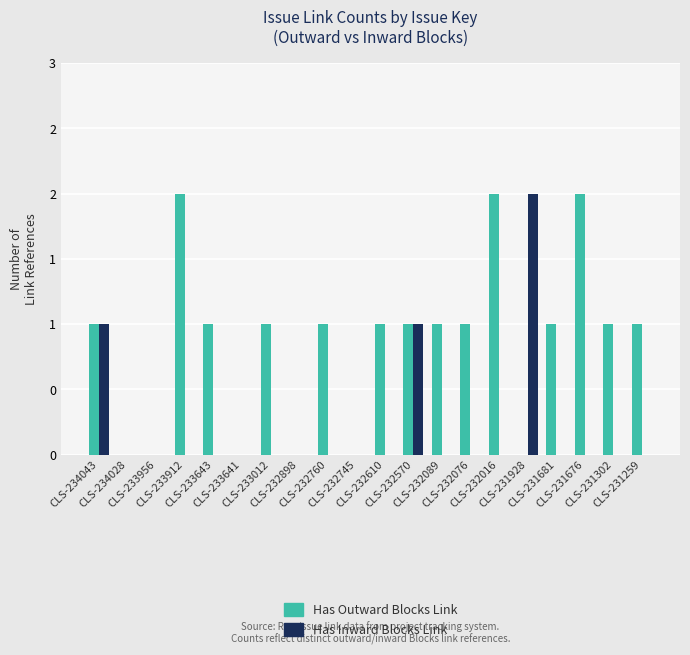

Reading left to right, extract all data points from this chart.

Has Outward Blocks Link: 1	0	0	2	1	0	1	0	1	0	1	1	1	1	2	0	1	2	1	1
Has Inward Blocks Link: 1	0	0	0	0	0	0	0	0	0	0	1	0	0	0	2	0	0	0	0